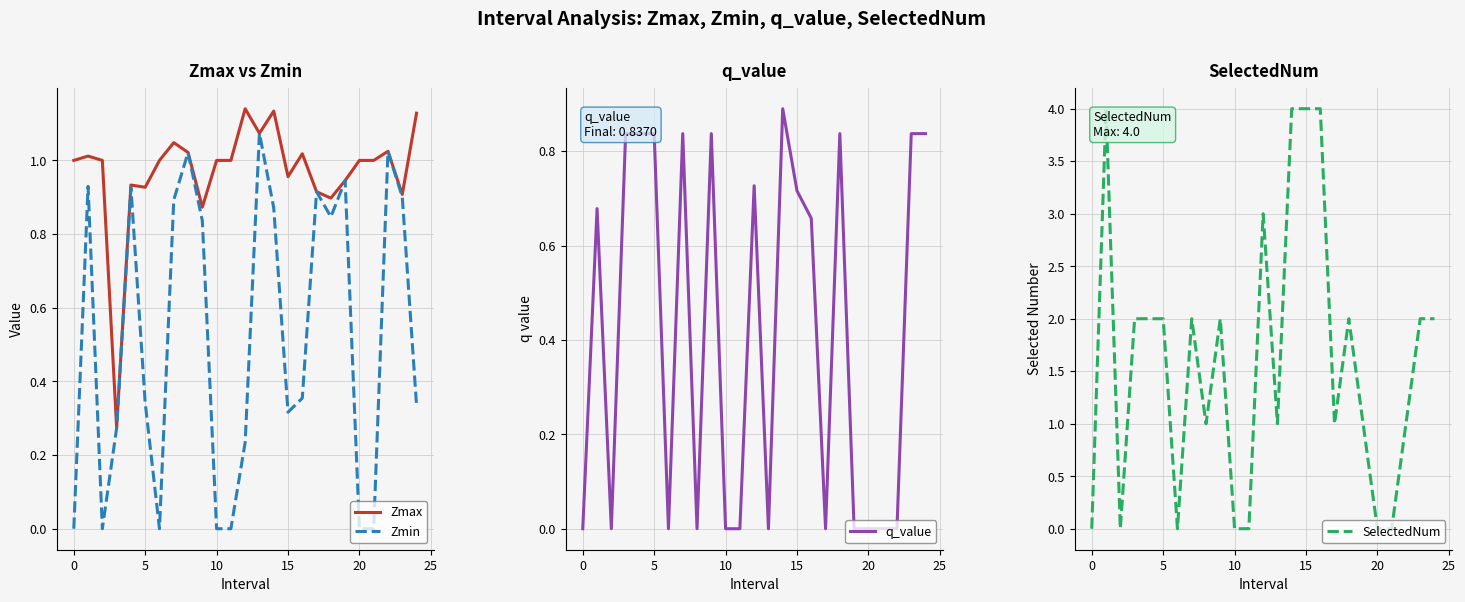

True or false: Zmin has a value of 0.5 at 15.

False